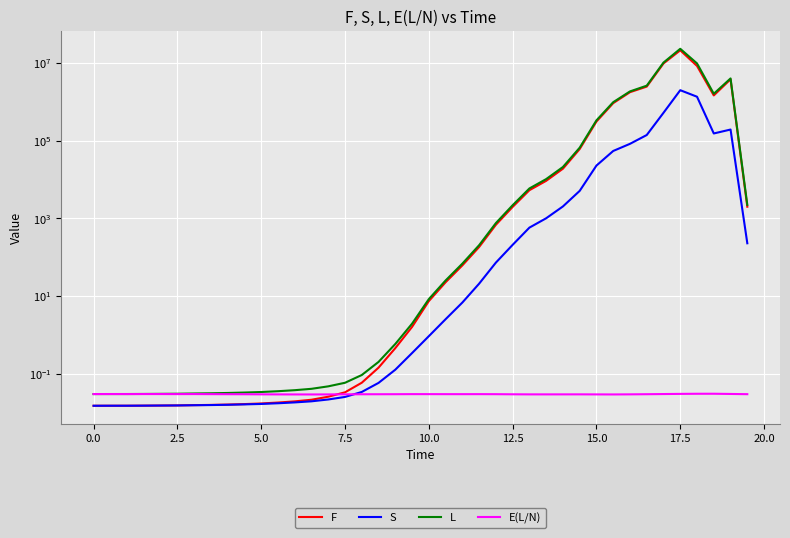

Is the value of E(L/N) at 26 greater than the value of L at 33?

No